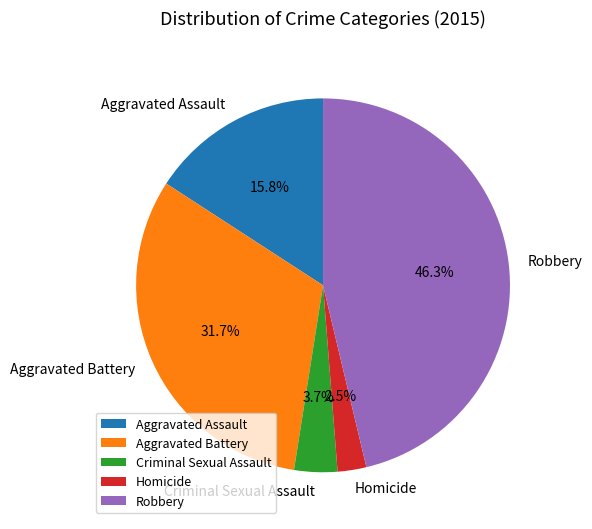

What percentage is NOT represented by Criminal Sexual Assault?

96.3%